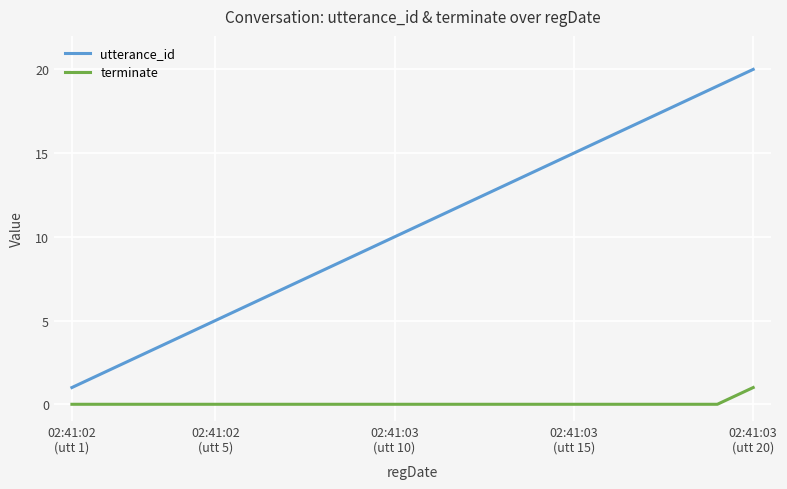

What are all the series names shown in the legend?

utterance_id, terminate